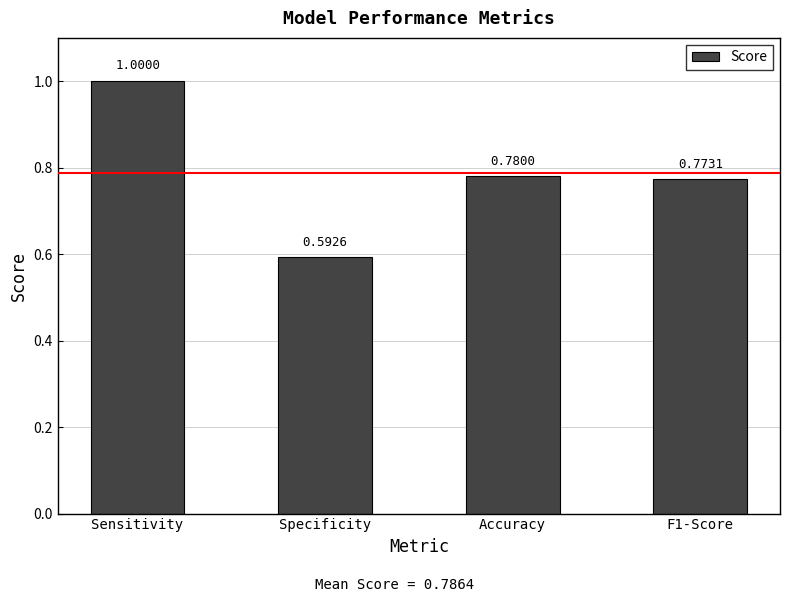

The value at F1-Score is 0.5. True or false?

False